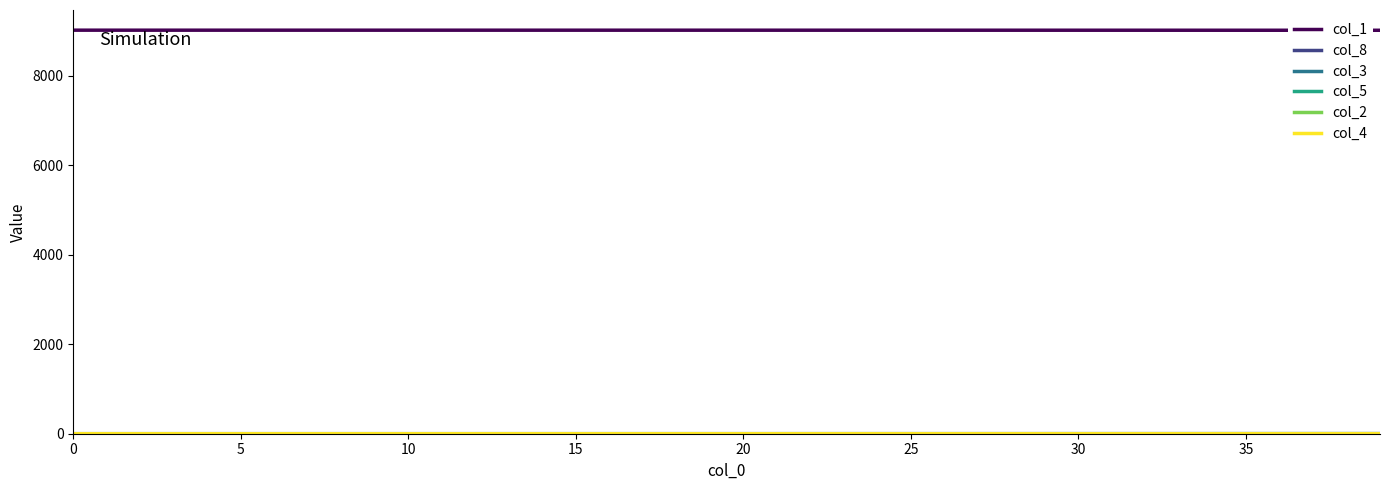

What is the minimum value for col_1?

9015.9